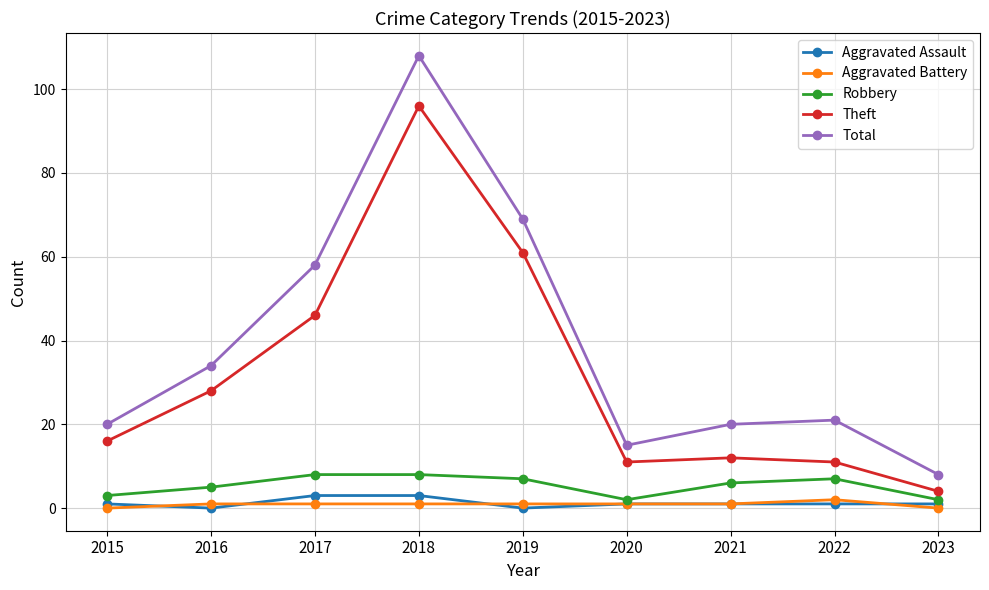

Between 2018 and 2019, which series saw the biggest shift?

Total